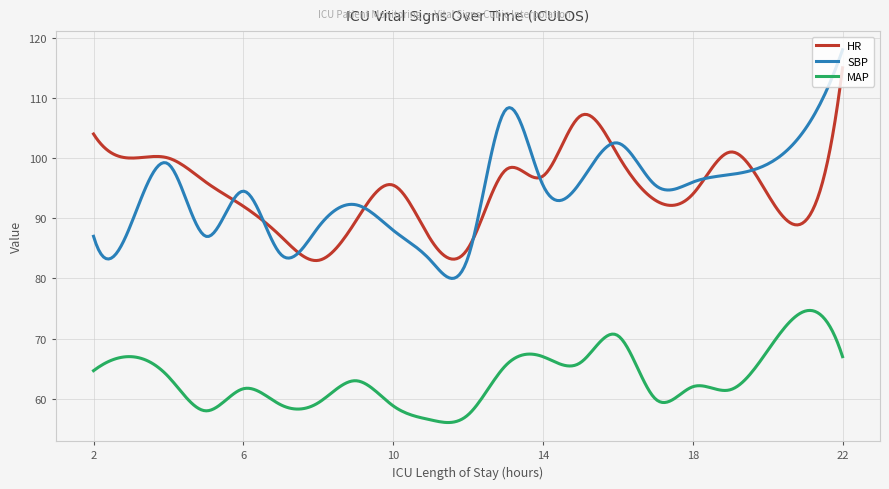

Which series has the largest range (max minus min)?

SBP